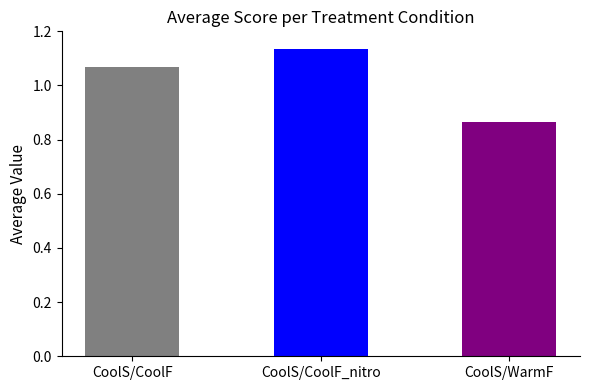

What is the change in value from CoolS/CoolF_nitro to CoolS/WarmF?

-0.3